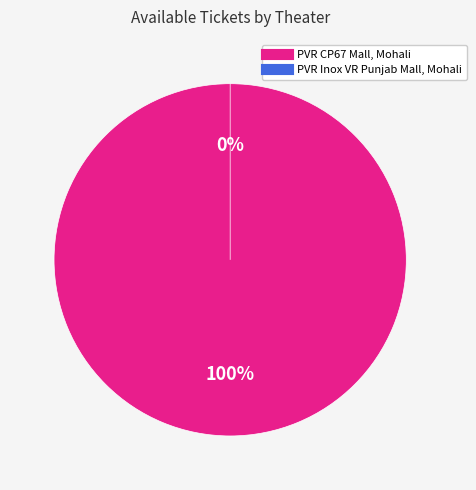

Combined, what portion of the pie is PVR CP67 Mall, Mohali and PVR Inox VR Punjab Mall, Mohali?

100.0%